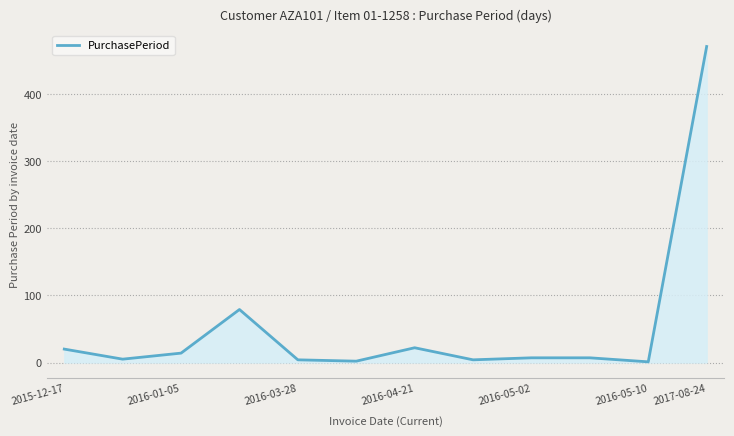

What is the difference between the maximum and minimum values?

470